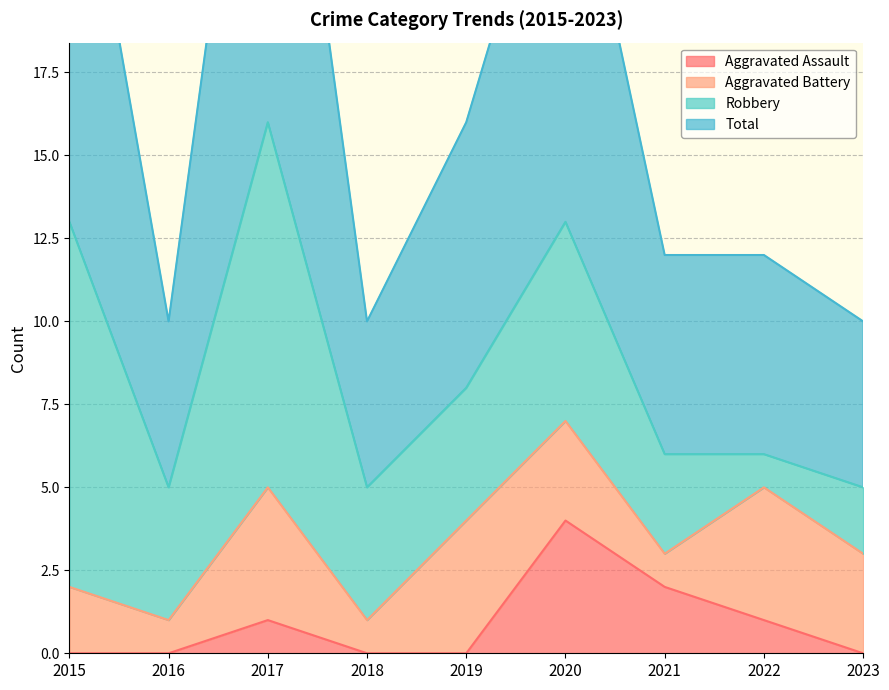

What is the average value of the Aggravated Assault series?

1